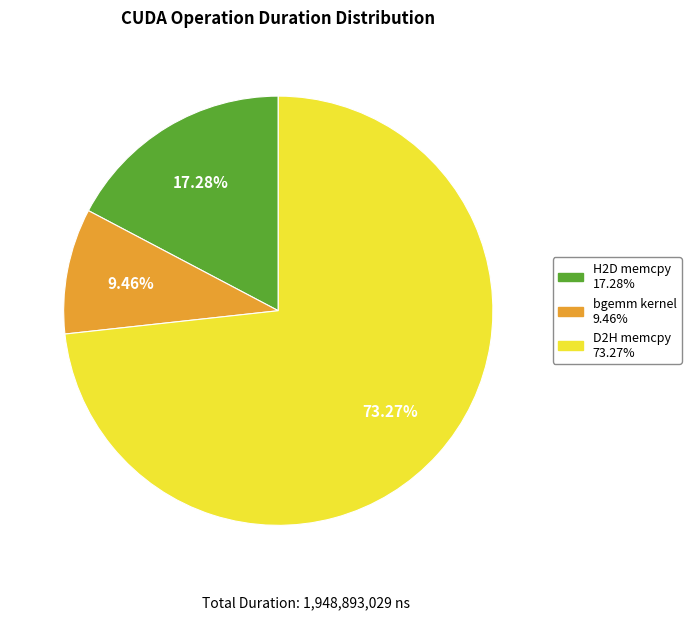

Does any single category account for the majority?

Yes